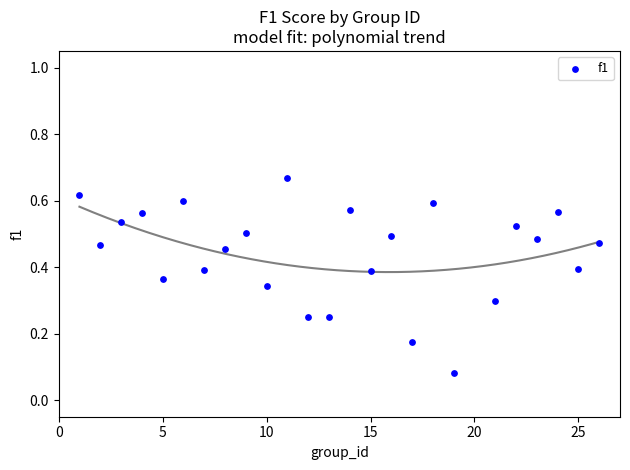

What is the range of X values (max minus min)?

25.0